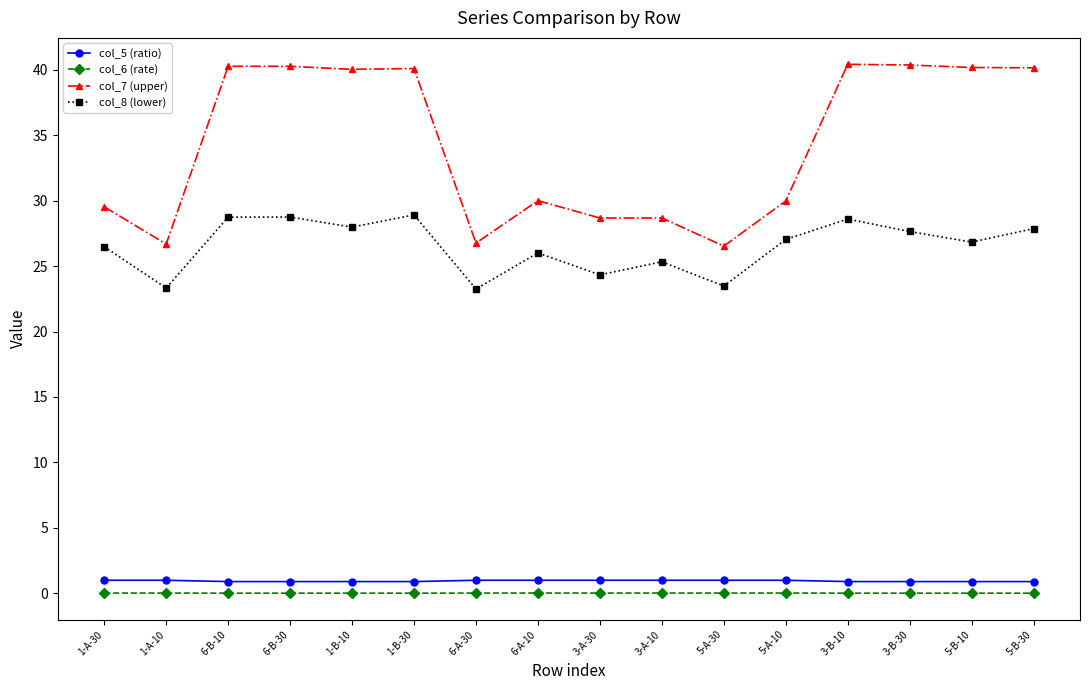

True or false: col_7 (upper) and col_5 (ratio) intersect in this chart.

False